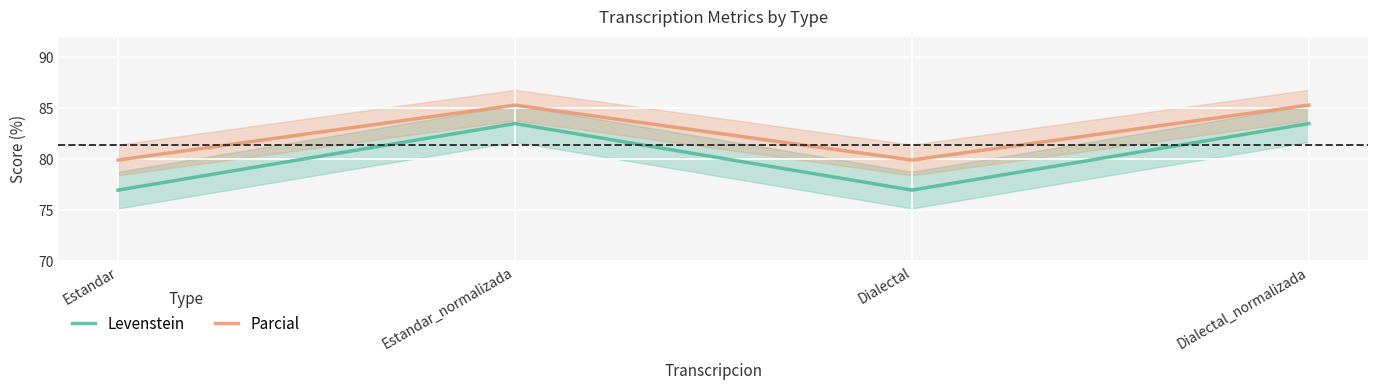

What is the value of the Parcial point at the 4th from the left?

85.3